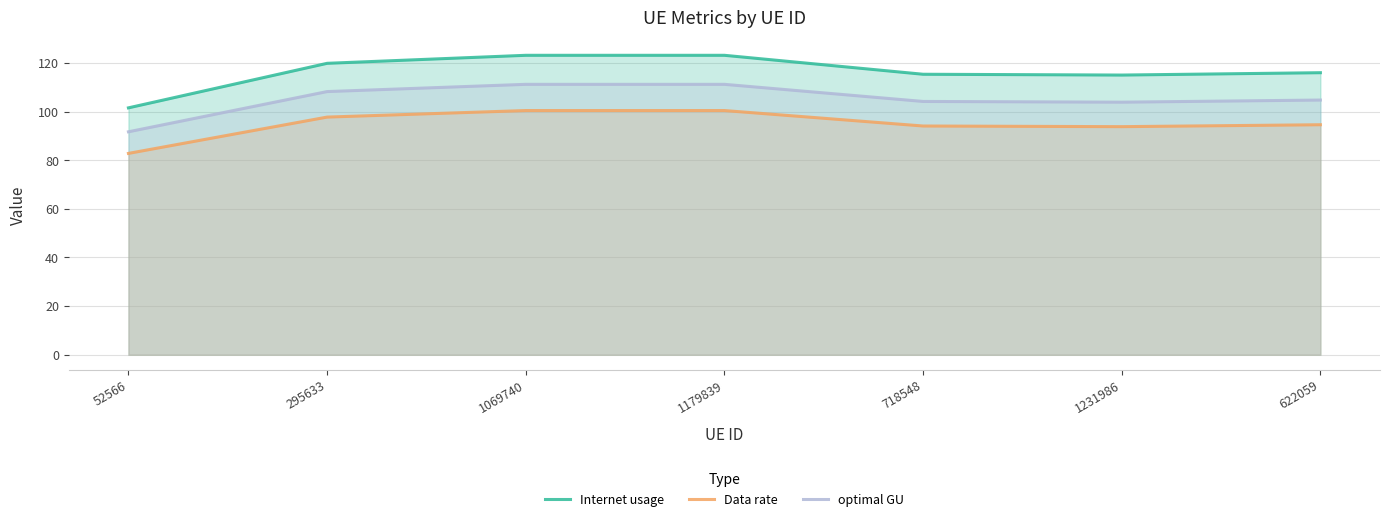

True or false: Internet usage and optimal GU cross at least once.

False